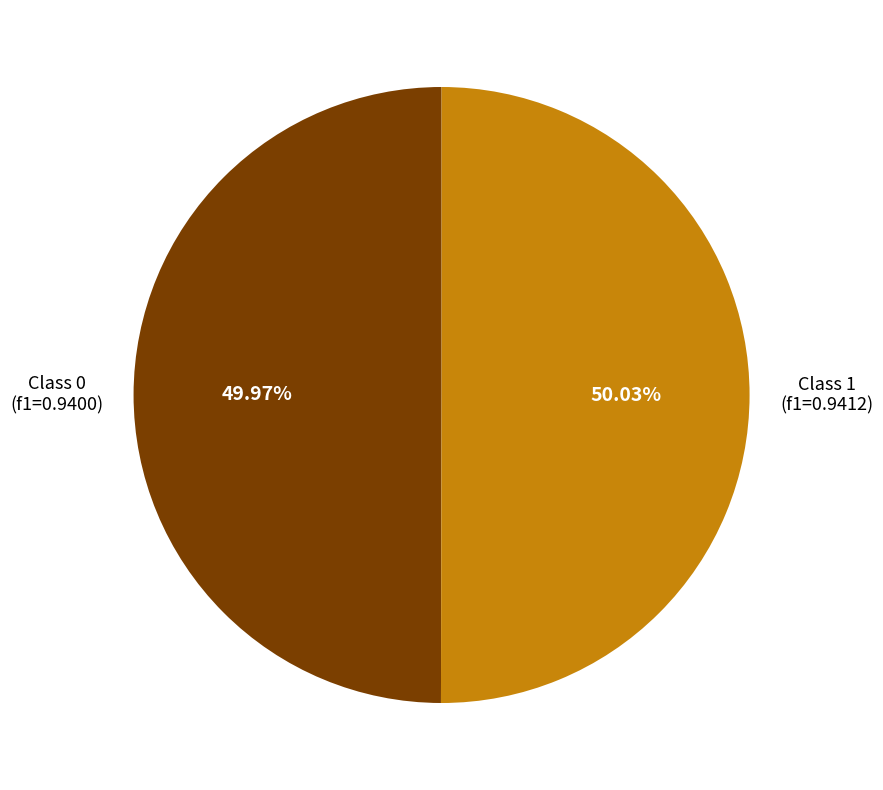

How many slices are in this pie chart?

2